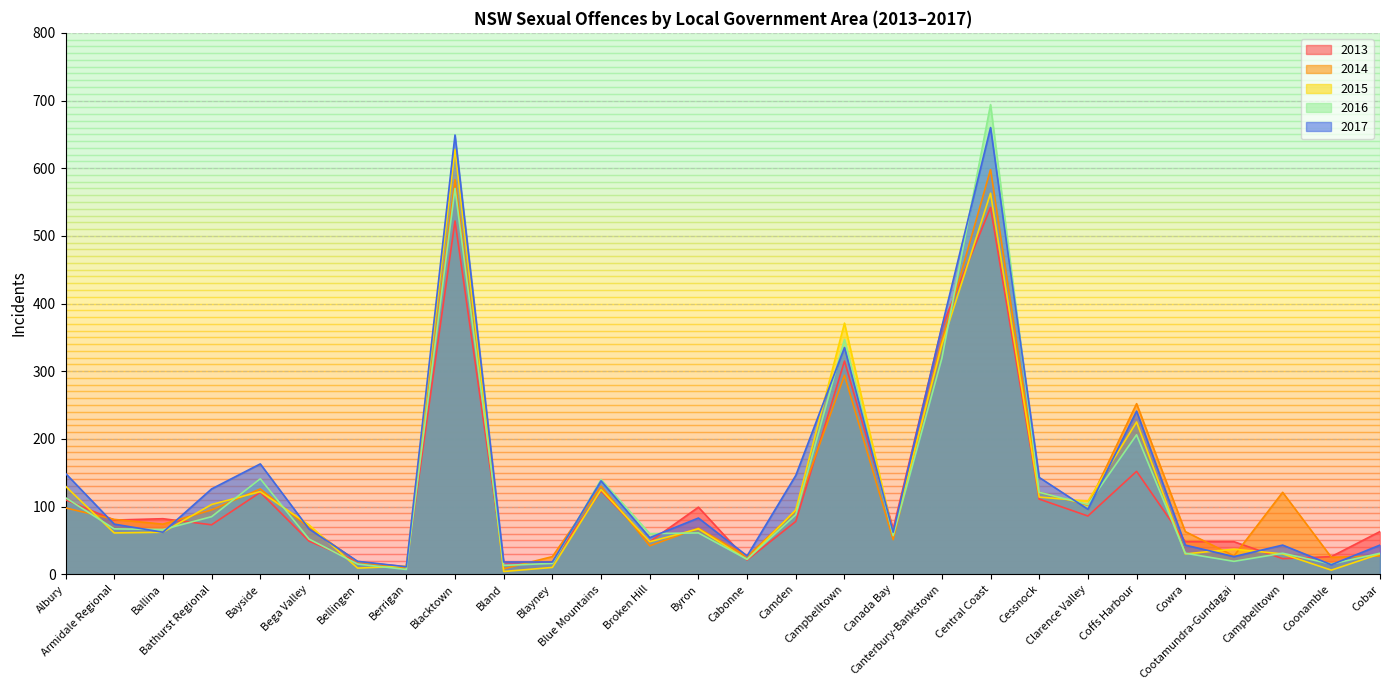

What is the label of the 9th point from the right?

Central Coast